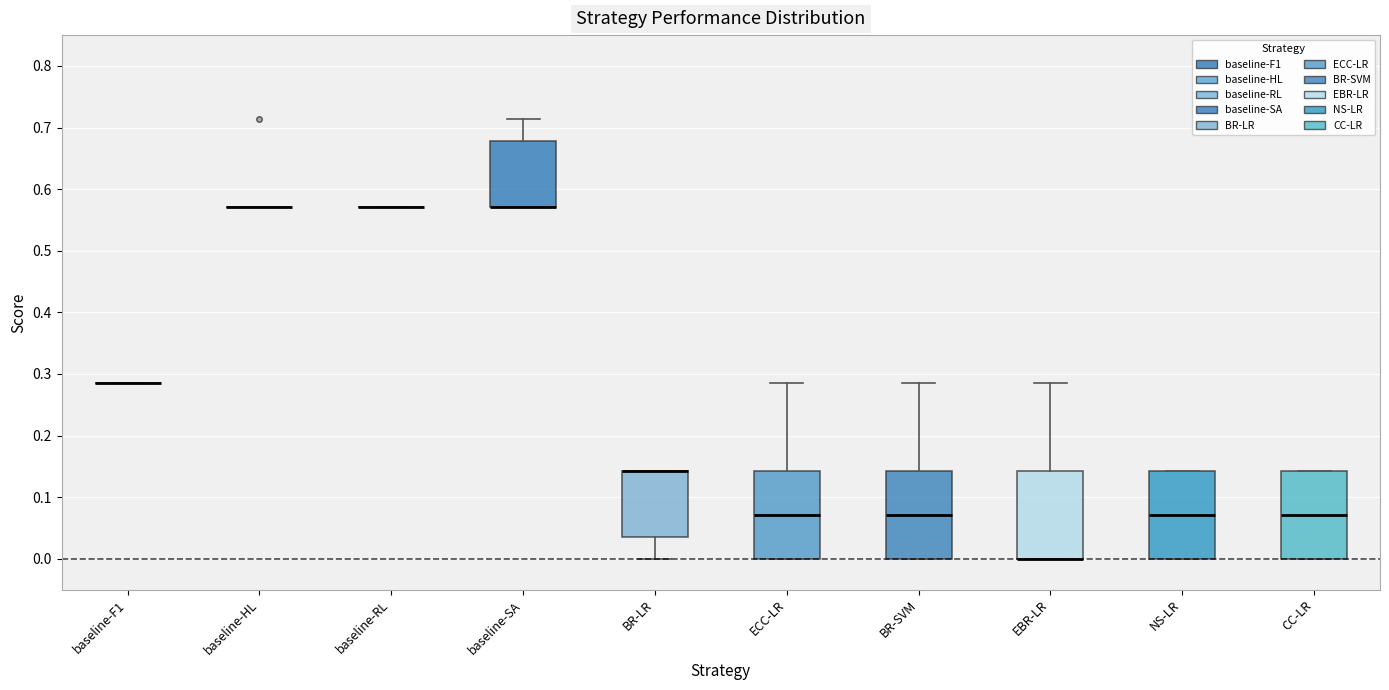

Reading left to right, read every box against the y-axis: the position of its median line, the range the box covers, and the ends of its whiskers. The values are not printed on the chart, so give them approximately, as read against the axis.

baseline-F1: box collapsed to a line at 0.29, whiskers 0.29 to 0.29
baseline-HL: box collapsed to a line at 0.57, whiskers 0.57 to 0.57
baseline-RL: box collapsed to a line at 0.57, whiskers 0.57 to 0.57
baseline-SA: median 0.57 (drawn on the box's lower edge), box 0.57 to 0.68, whiskers 0.57 to 0.71
BR-LR: median 0.14 (drawn on the box's upper edge), box 0.04 to 0.14, whiskers 0.00 to 0.14
ECC-LR: median 0.07, box 0.00 to 0.14, whiskers 0.00 to 0.29
BR-SVM: median 0.07, box 0.00 to 0.14, whiskers 0.00 to 0.29
EBR-LR: median 0.00 (drawn on the box's lower edge), box 0.00 to 0.14, whiskers 0.00 to 0.29
NS-LR: median 0.07, box 0.00 to 0.14, whiskers 0.00 to 0.14
CC-LR: median 0.07, box 0.00 to 0.14, whiskers 0.00 to 0.14